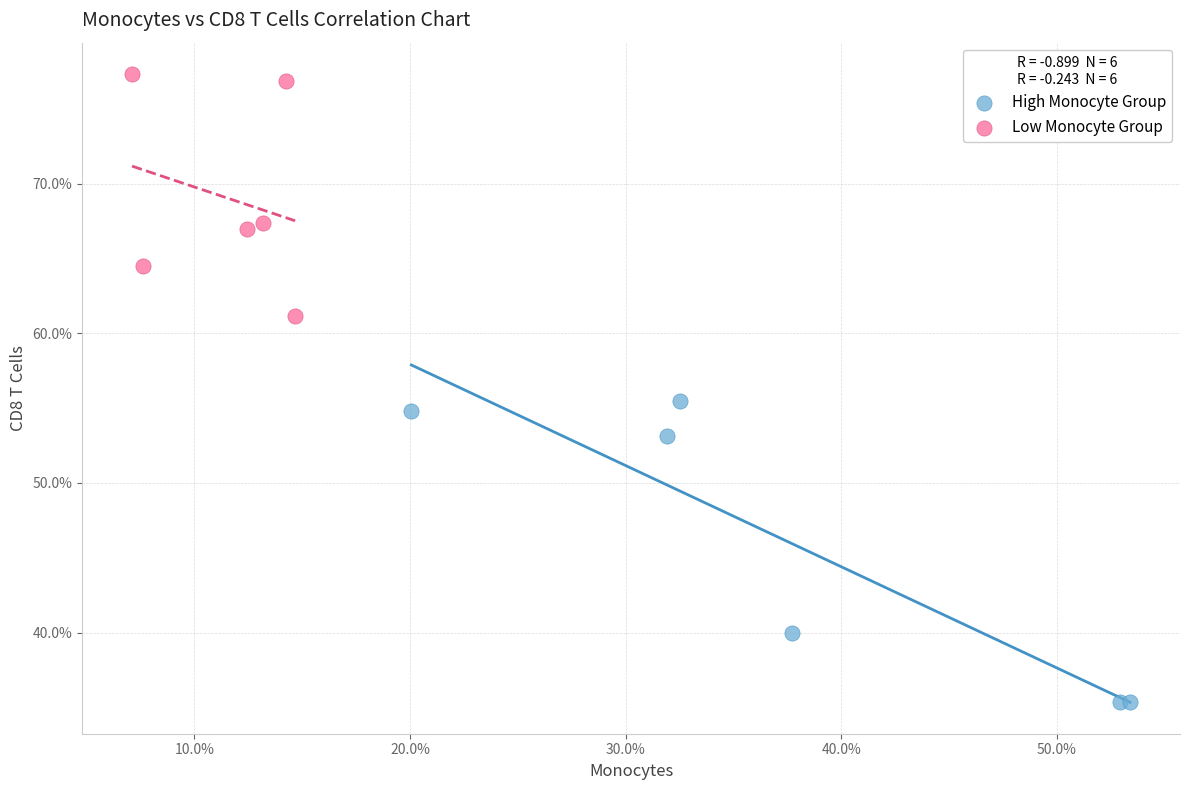

Which series has the largest Y range (max minus min)?

High Monocyte Group